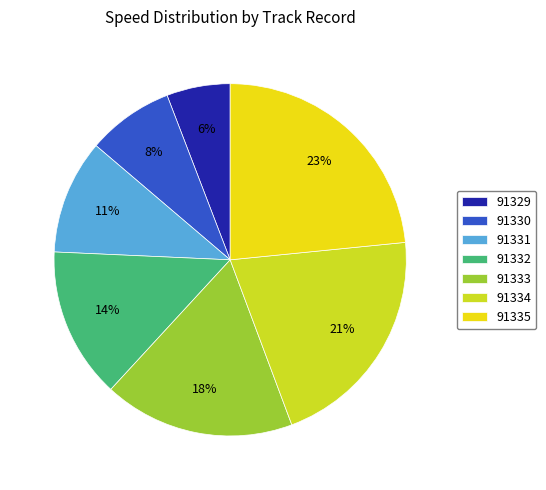

Count the number of slices in the pie.

7